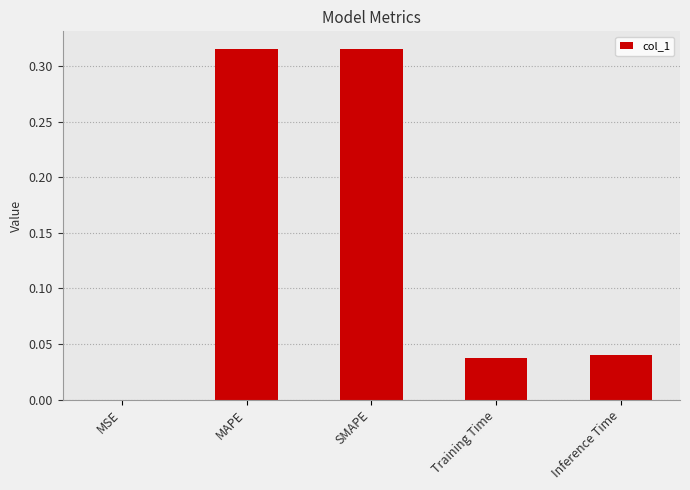

What is the change in value from MAPE to Training Time?

-0.3